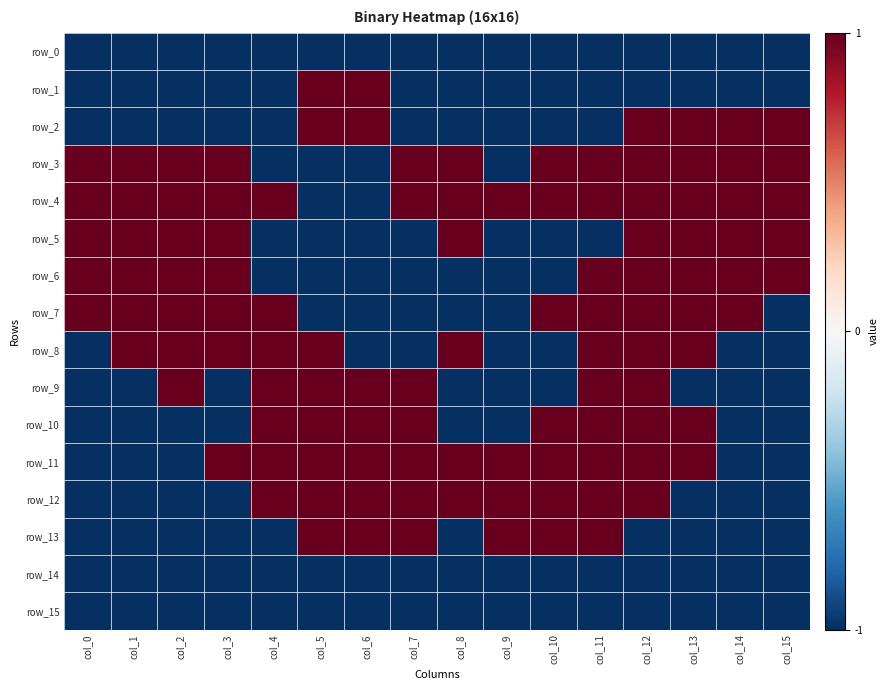

What is the highest value of the row_15 series?

-1